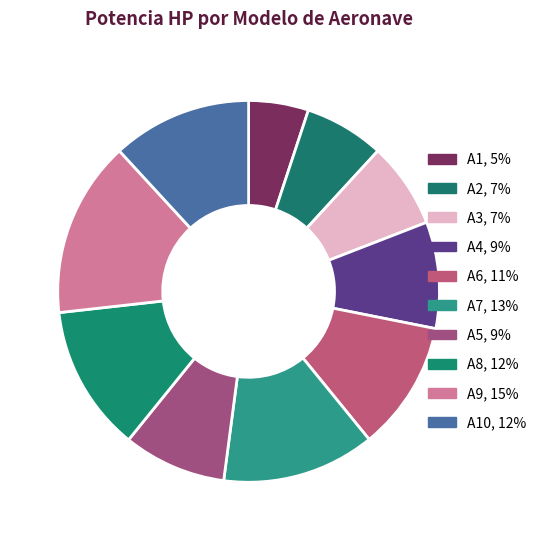

Rank the categories by value from highest to lowest.

A9, 15%, A7, 13%, A8, 12%, A10, 12%, A6, 11%, A4, 9%, A5, 9%, A3, 7%, A2, 7%, A1, 5%